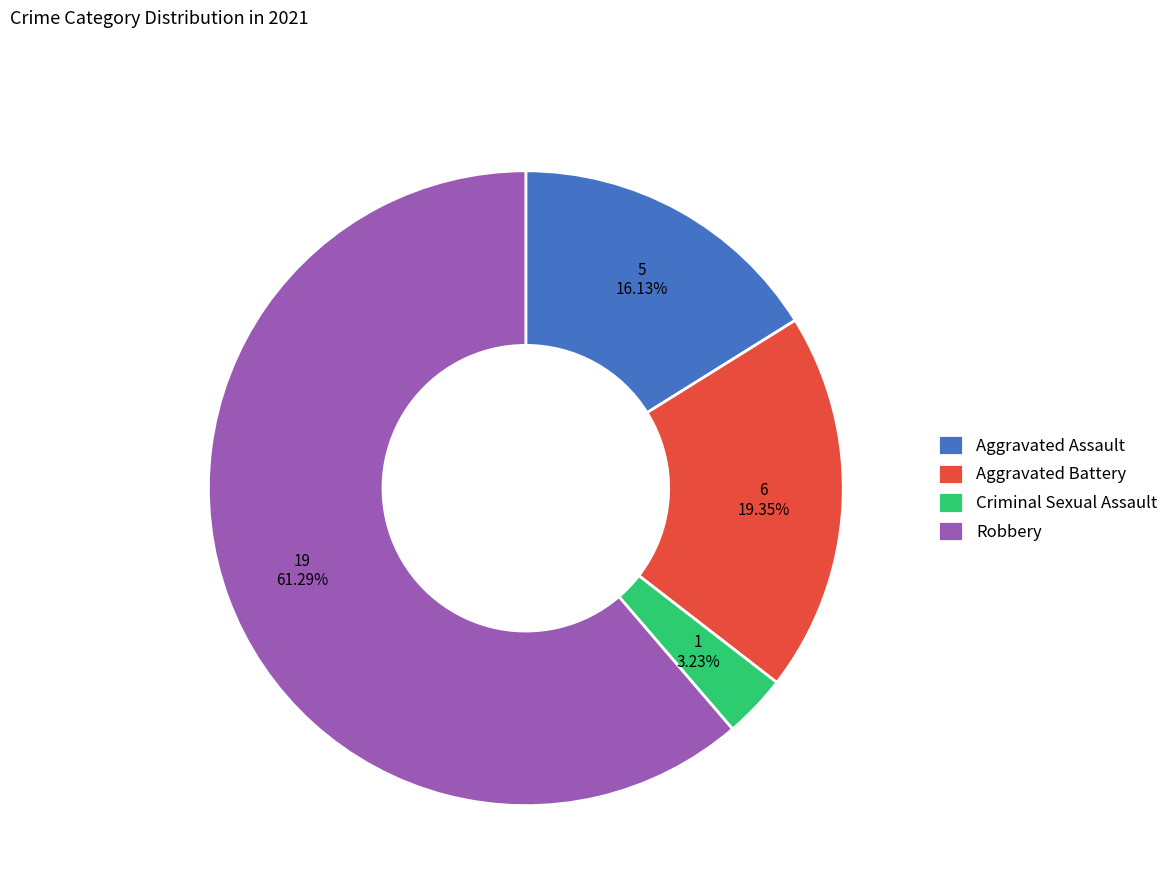

To the nearest percent, what portion does Aggravated Assault represent?

16%